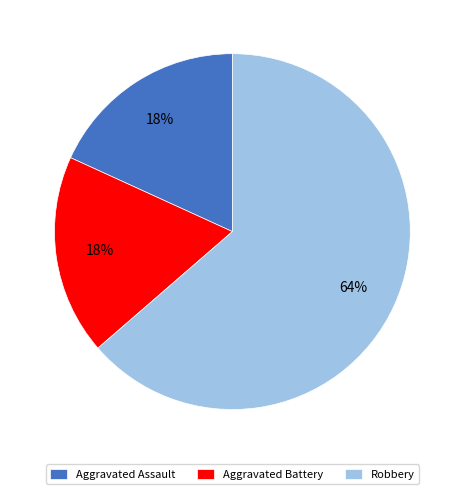

How many segments does this pie chart have?

3